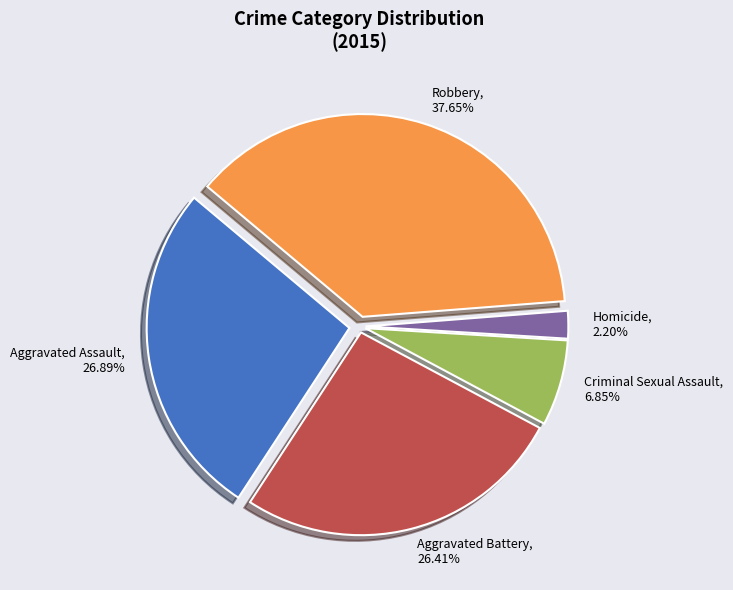

Which category has the smallest portion of the pie?

Homicide